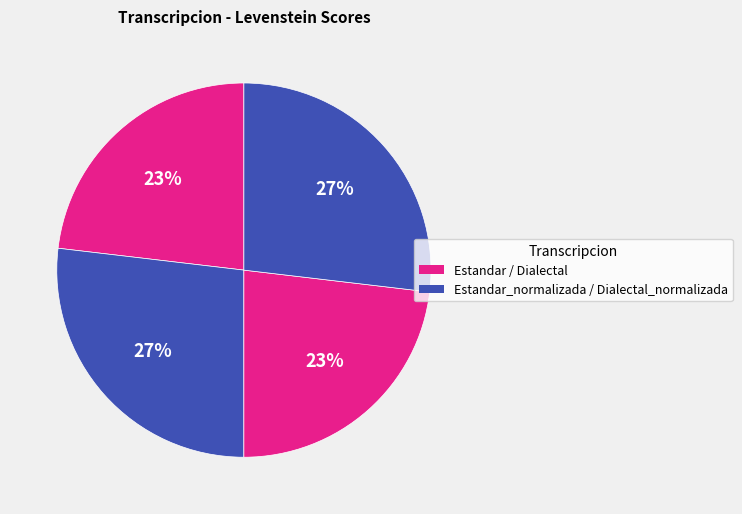

Which slice is the smallest?

Estandar